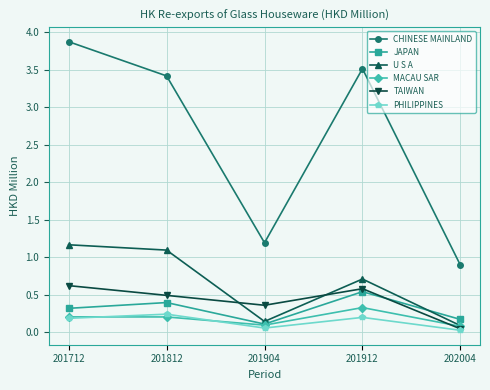

The JAPAN series shows 0.1 at 201904. True or false?

True